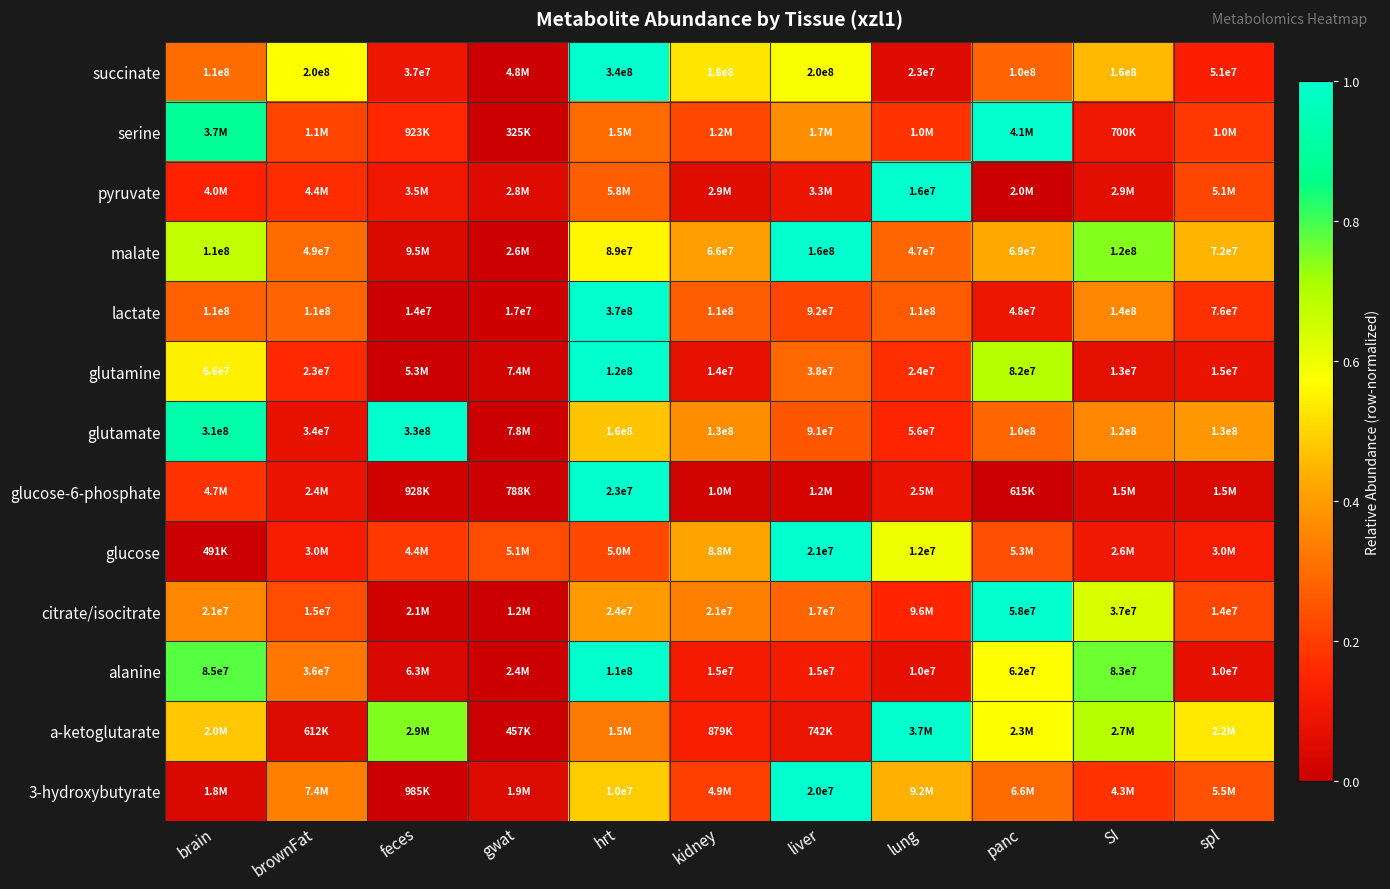

What is the spread (max minus min) of values at lung?

0.9